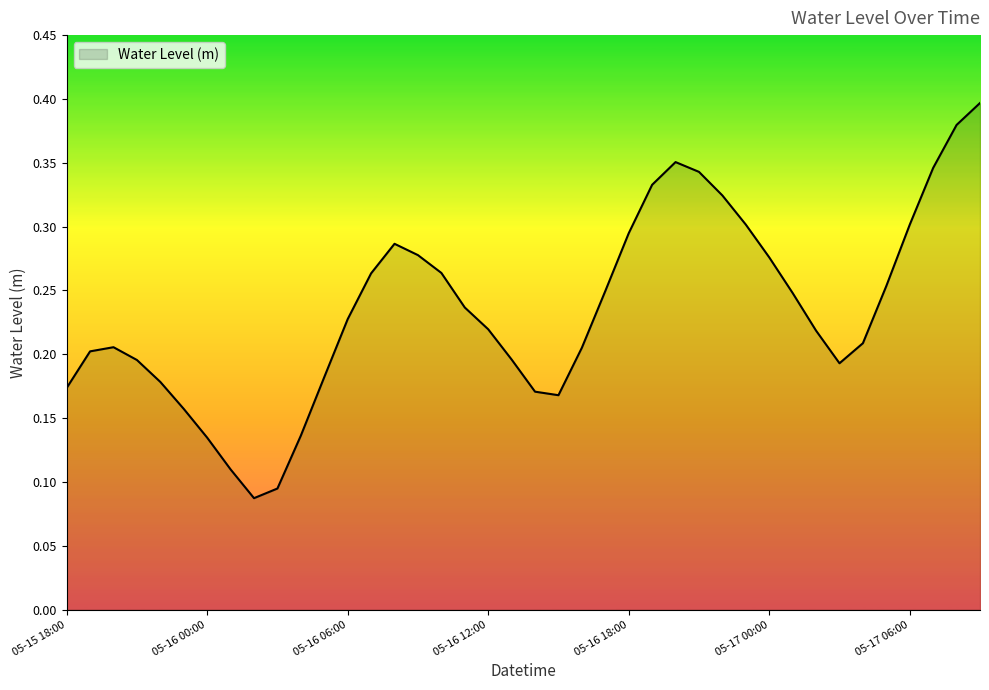

How many distinct data groups are displayed?

1